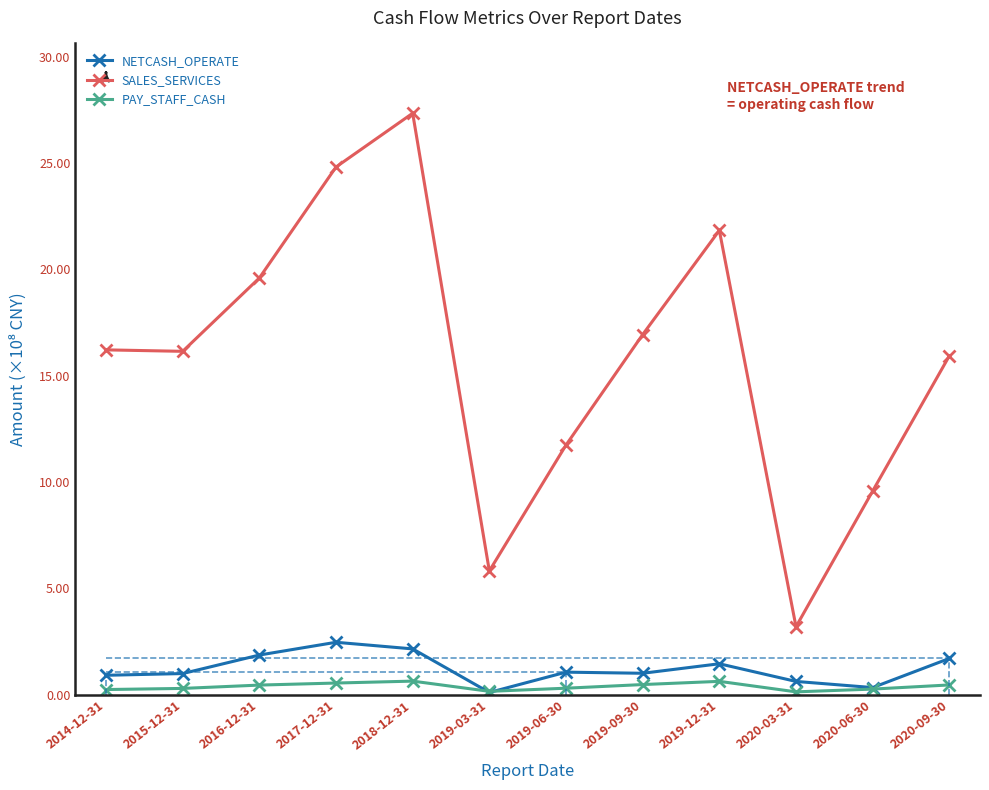

What are all the series names shown in the legend?

NETCASH_OPERATE, SALES_SERVICES, PAY_STAFF_CASH